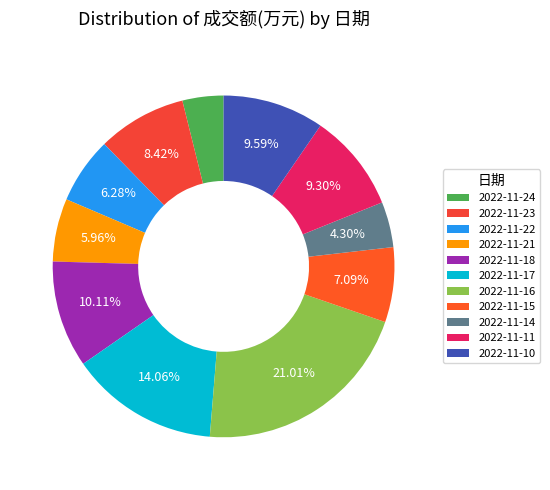

What is the total percentage of 2022-11-22 and 2022-11-15?

13.4%